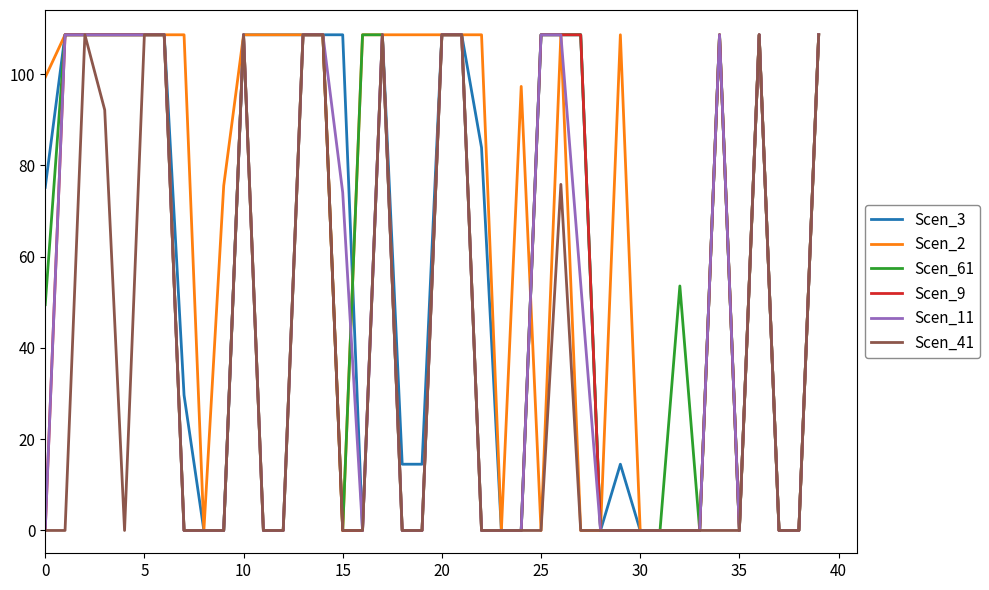

What is the maximum value for Scen_3?

108.6